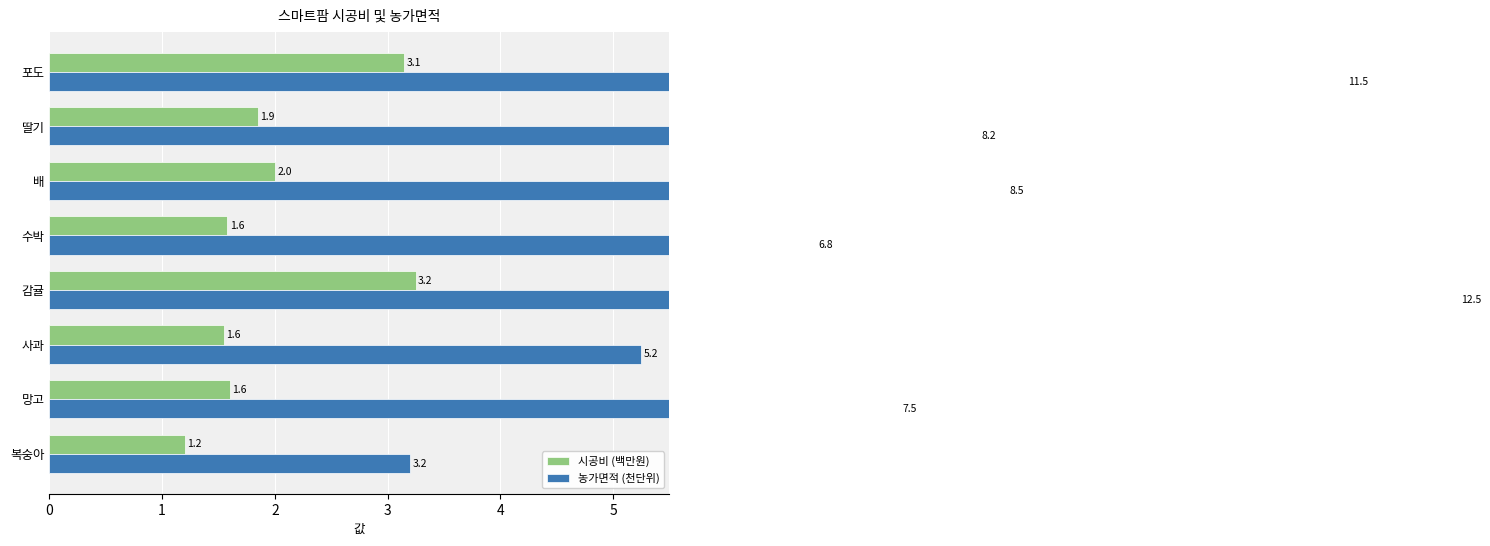

Rank the series by their maximum value, from lowest to highest.

시공비 (백만원), 농가면적 (천단위)